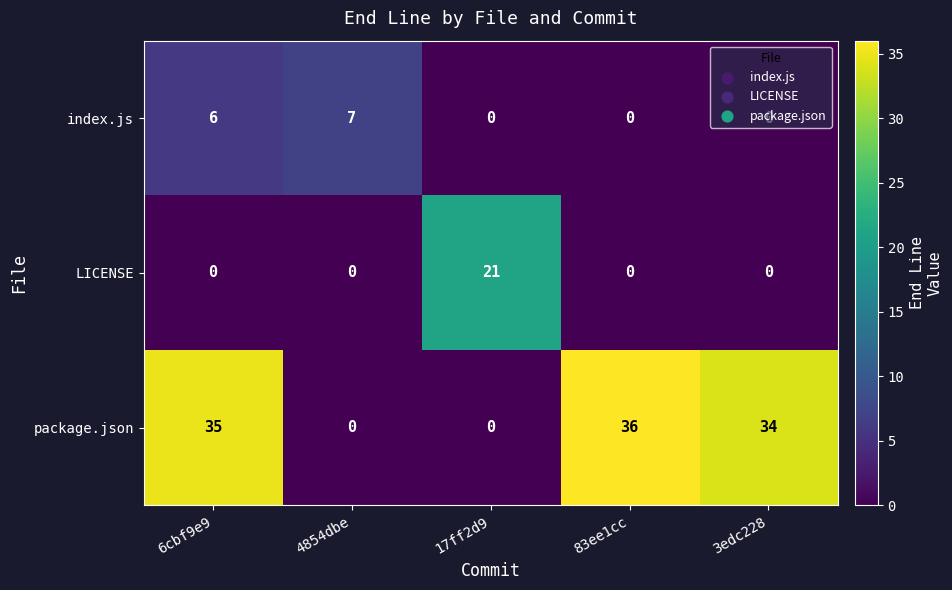

What is the difference between the maximum and minimum values in the index.js series?

7